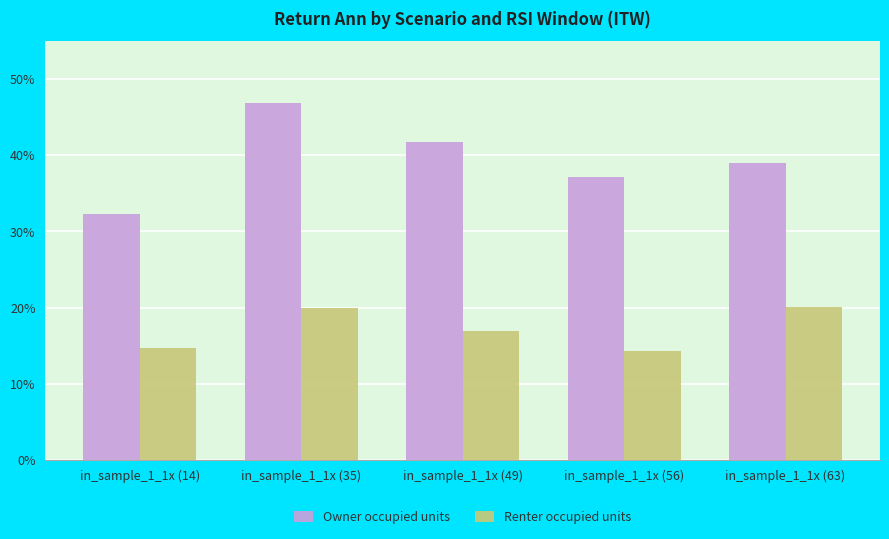

How many values in the Renter occupied units series are below 16?

2